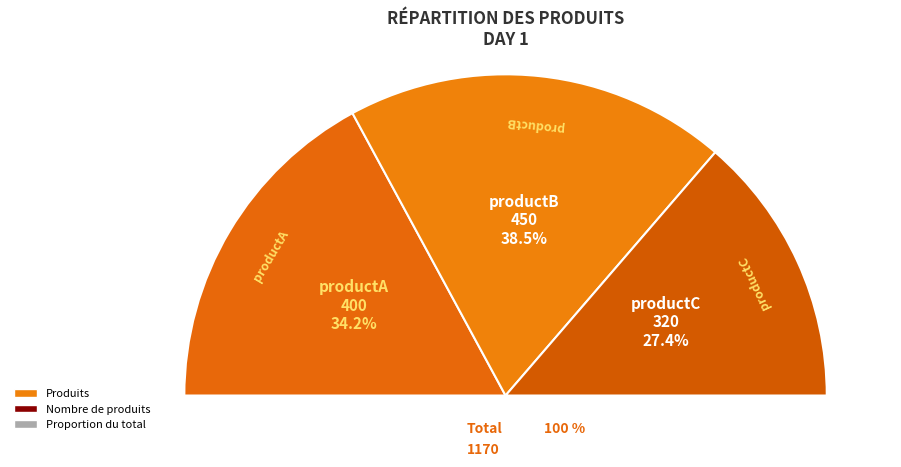

Does productC account for over 50% of the chart?

No